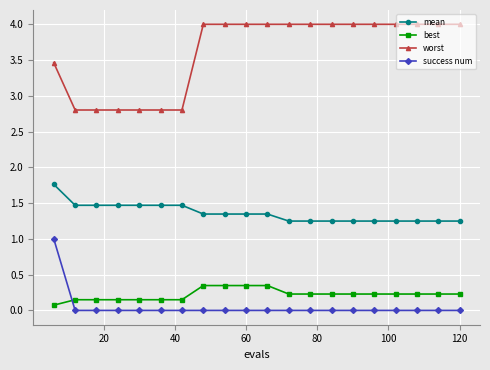

At how many categories does at least one series exceed 3?

14